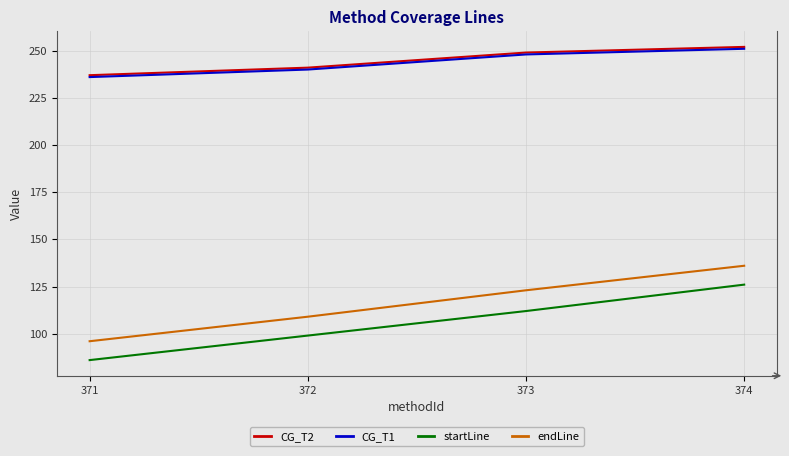

True or false: startLine has a value of 120 at 371.

False